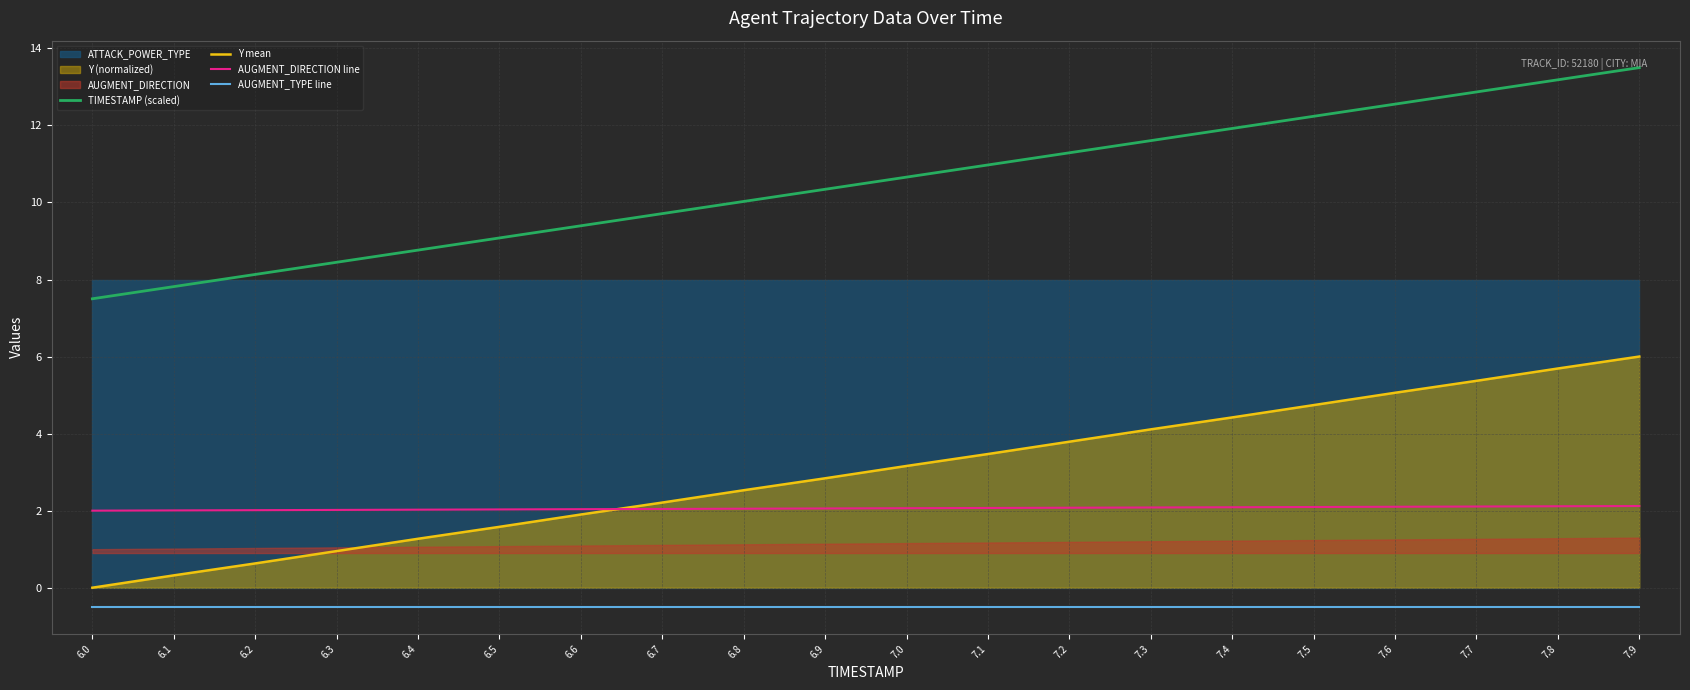

Between 6.4 and 6.8, which series saw the biggest shift?

TIMESTAMP (scaled)